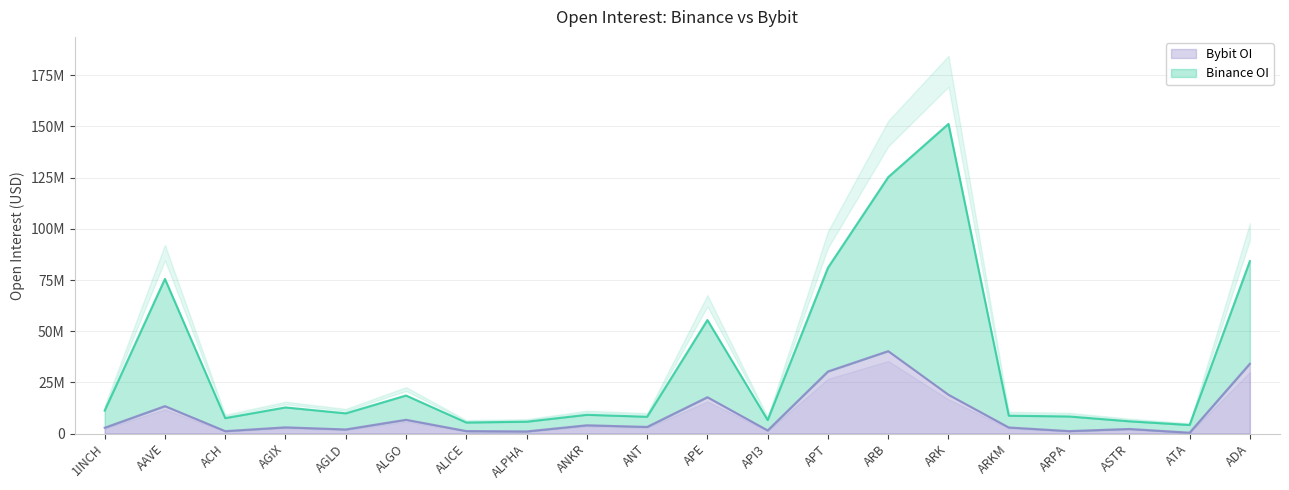

What is the difference between the maximum and minimum values in the Binance_OI series?

147114734